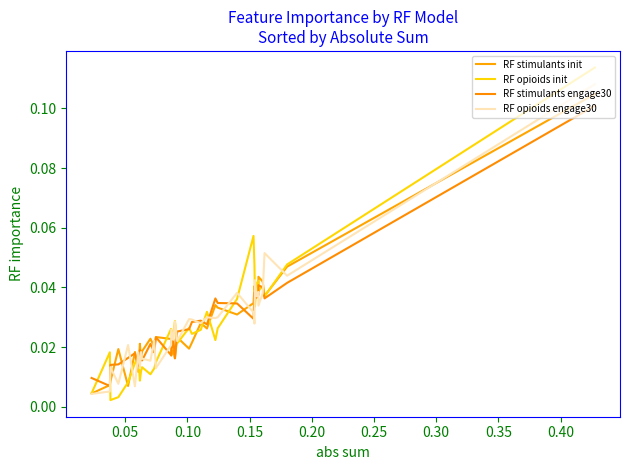

The value of RF opioids init at 21 is 0.0. True or false?

False